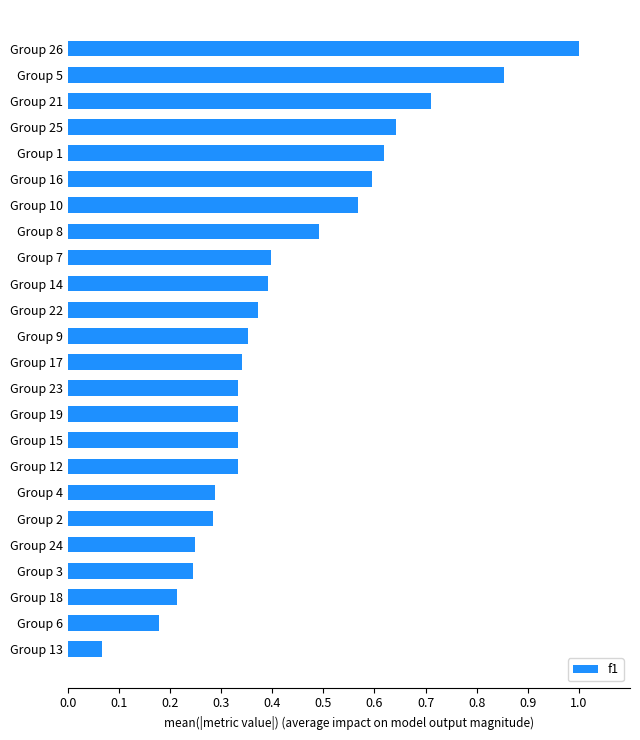

What is the difference between the maximum and second lowest values?

0.8